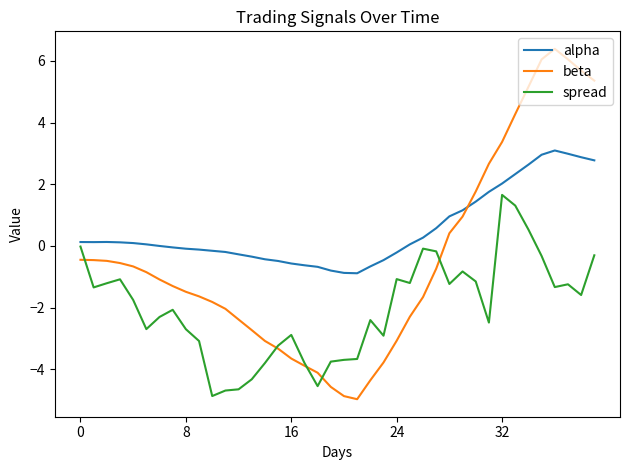

Rank the series by their maximum value, from highest to lowest.

beta, alpha, spread